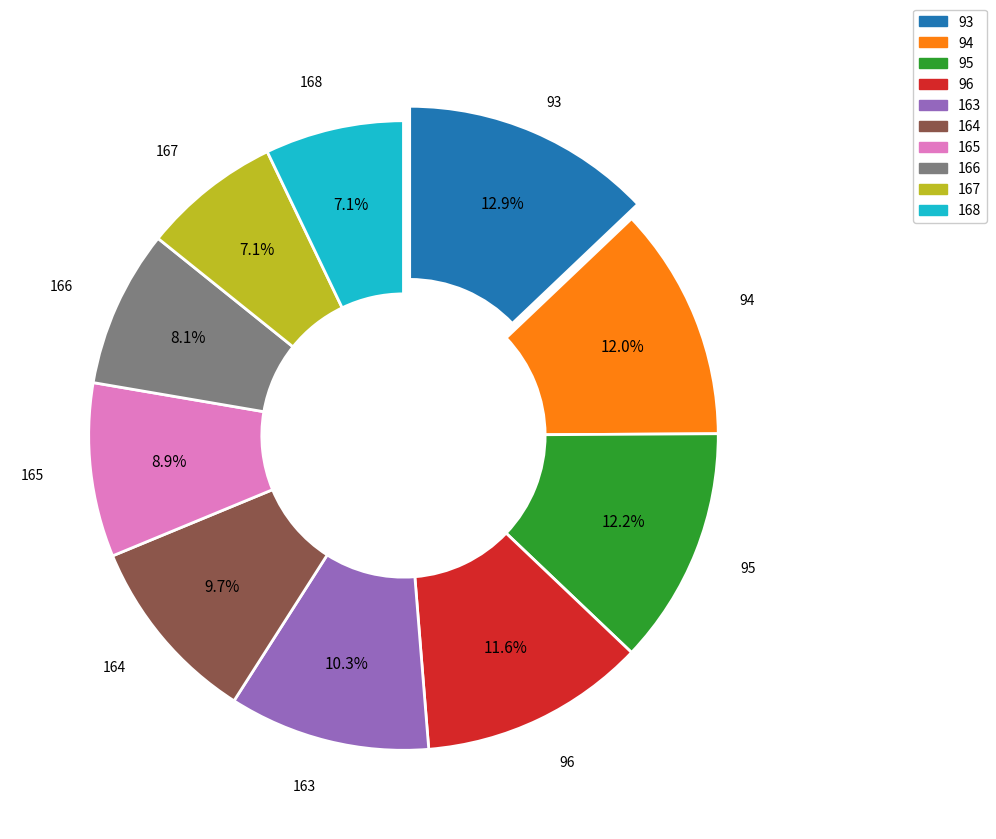

Which has a higher value, 96 or 163?

96